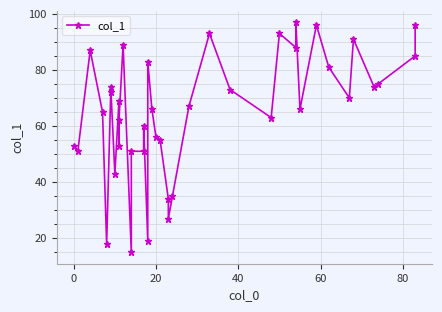

What is the difference between the values at 19 and 40?

9